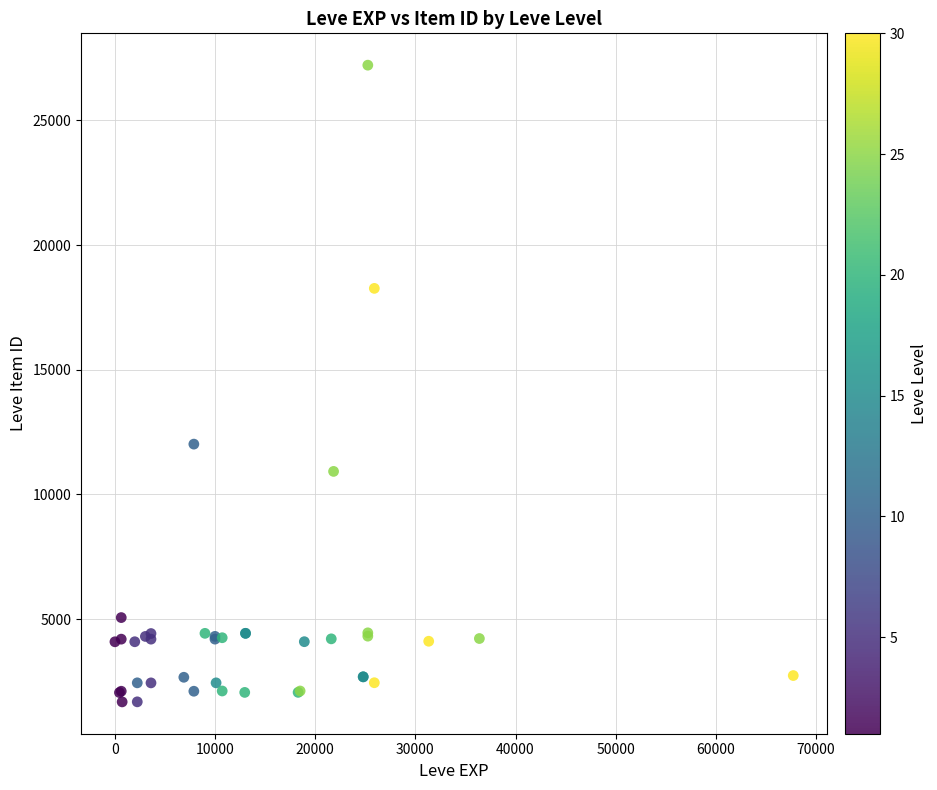

What Y value in the scatter plot is closest to 14448?

12018